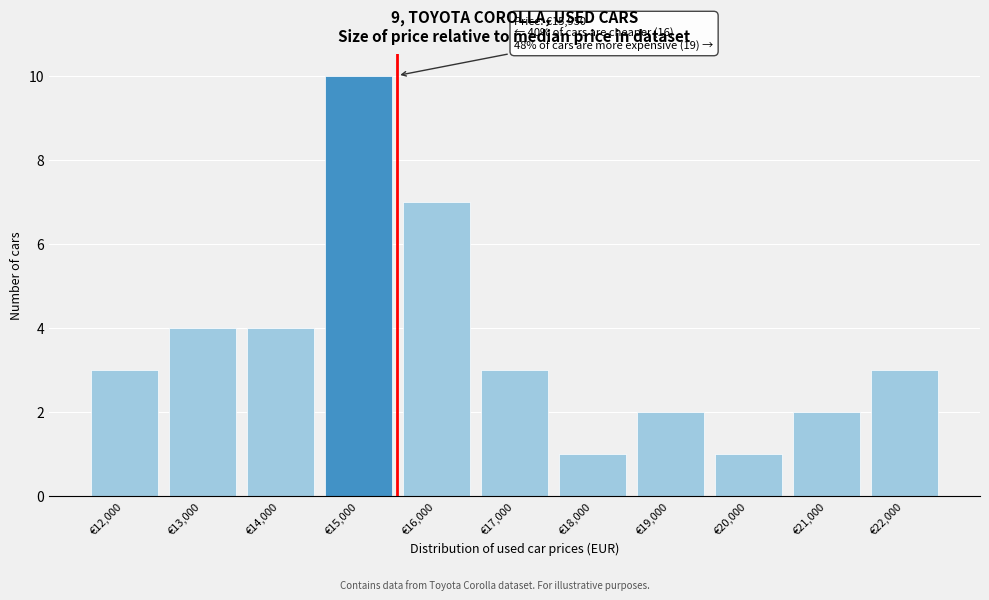

Reading left to right, extract all data points from this chart.

3	4	4	10	7	3	1	2	1	2	3